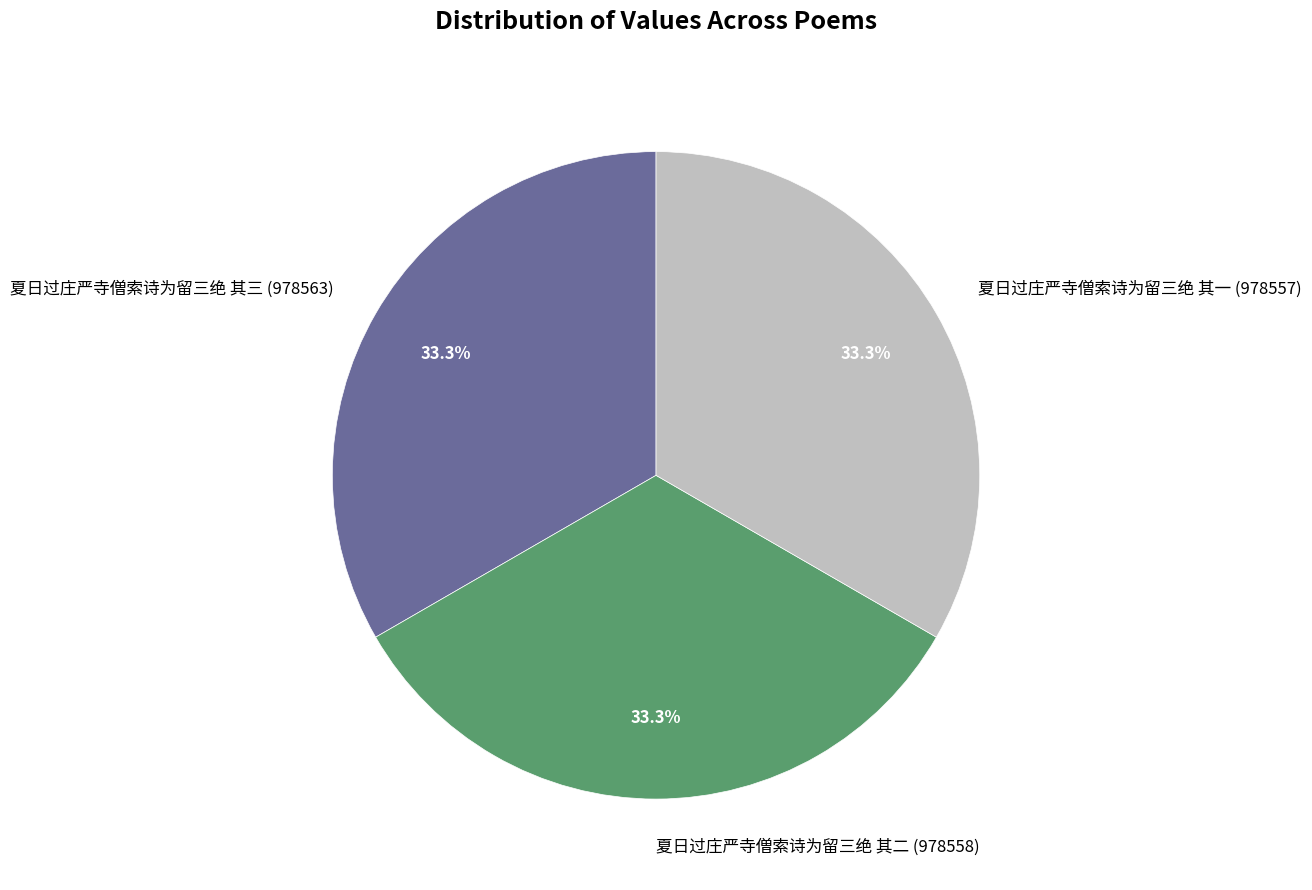

Do 夏日过庄严寺僧索诗为留三绝 其二 and 夏日过庄严寺僧索诗为留三绝 其一 together represent more than half of the pie?

Yes